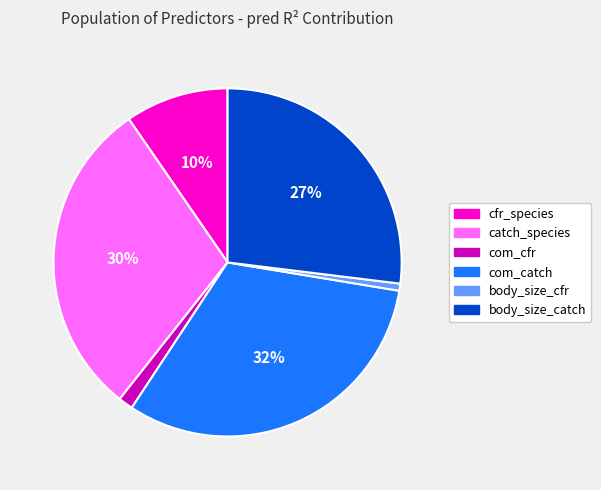

Is there any slice that represents more than half of the pie?

No